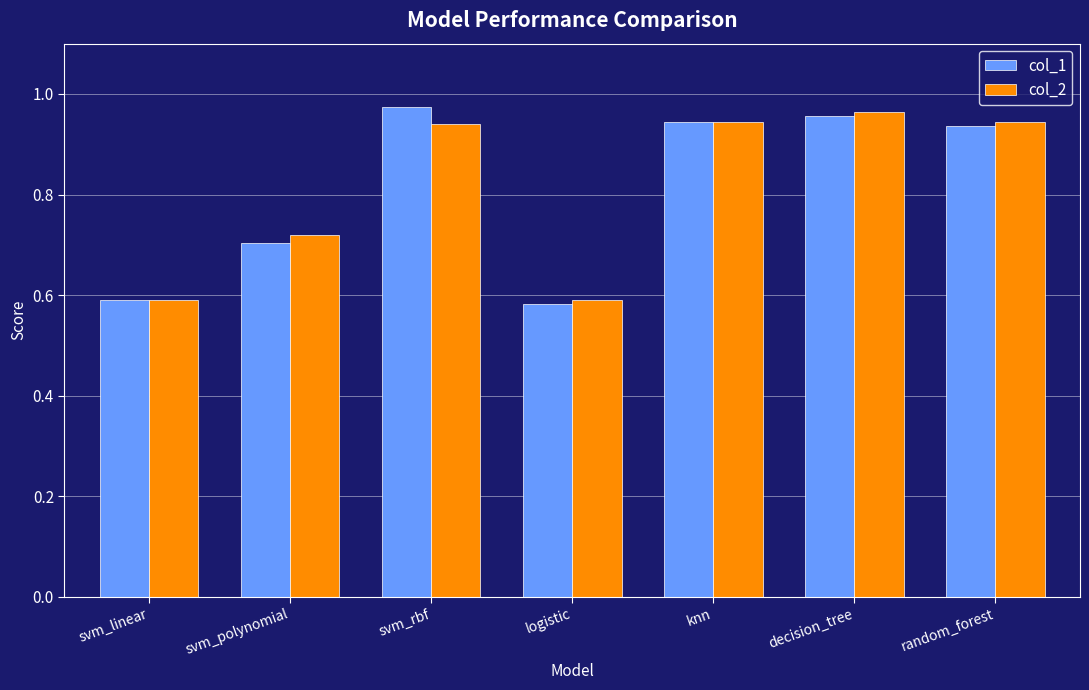

At which label does col_2 reach its peak?

decision_tree